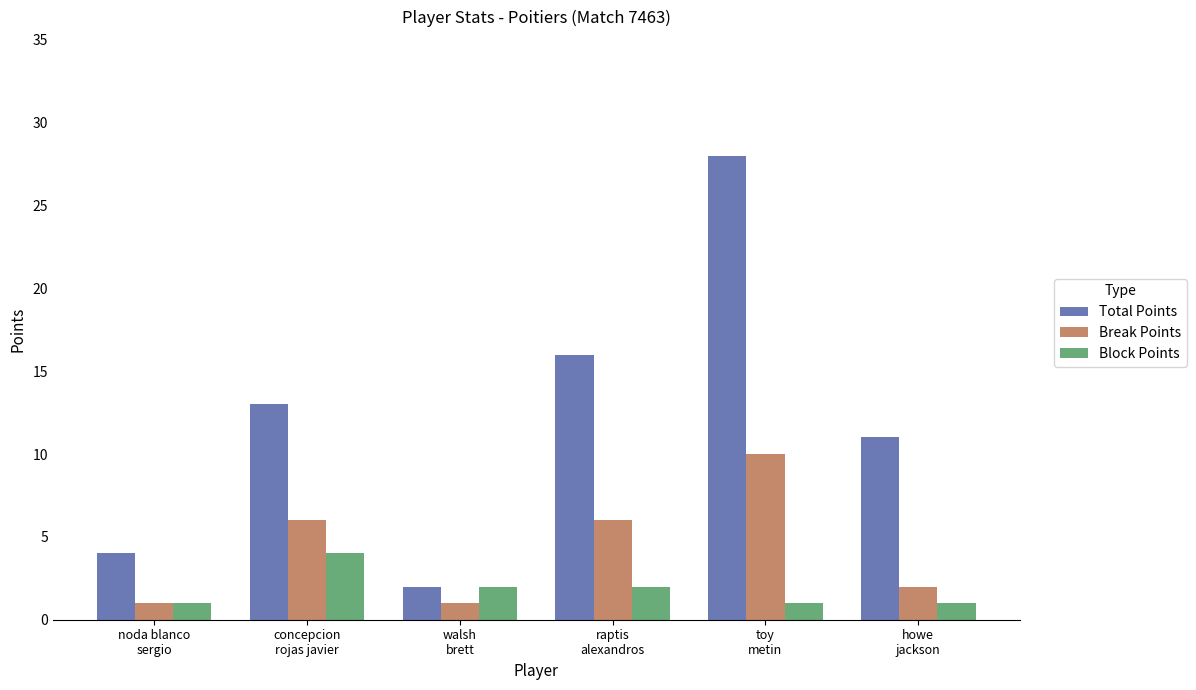

What is the sum of all Block Points values?

11